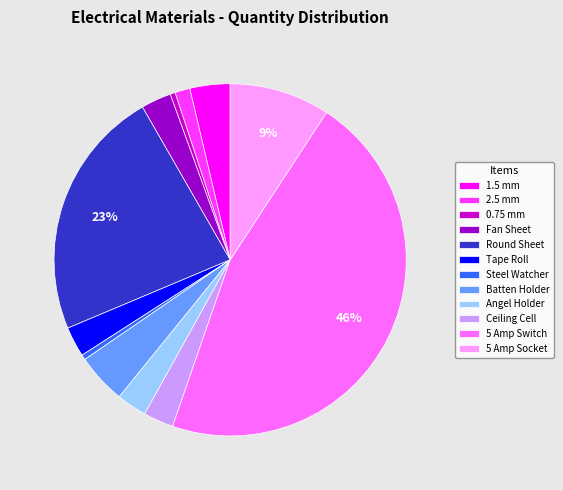

Is the sum of 2.5 mm and 5 Amp Socket greater than half?

No